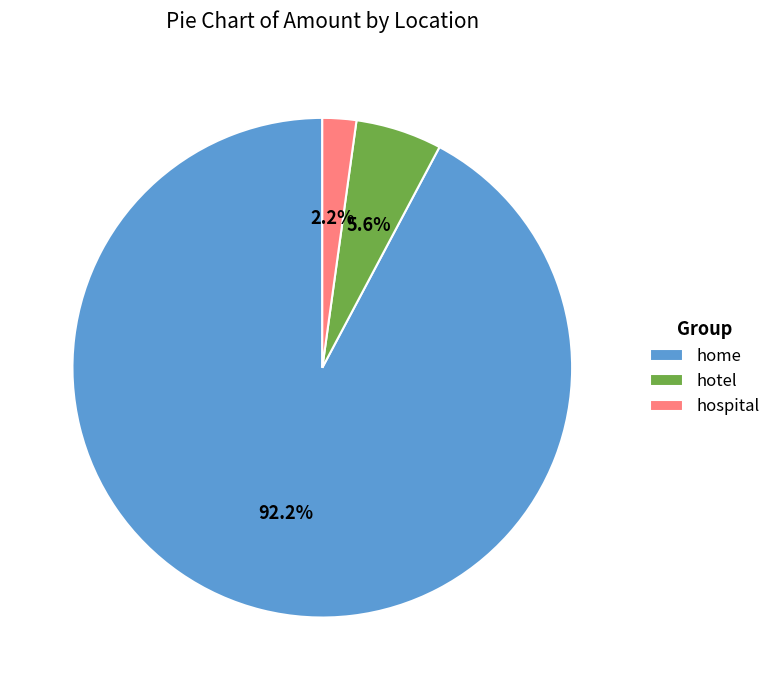

To the nearest percent, what is the combined percentage of hotel and home?

98%